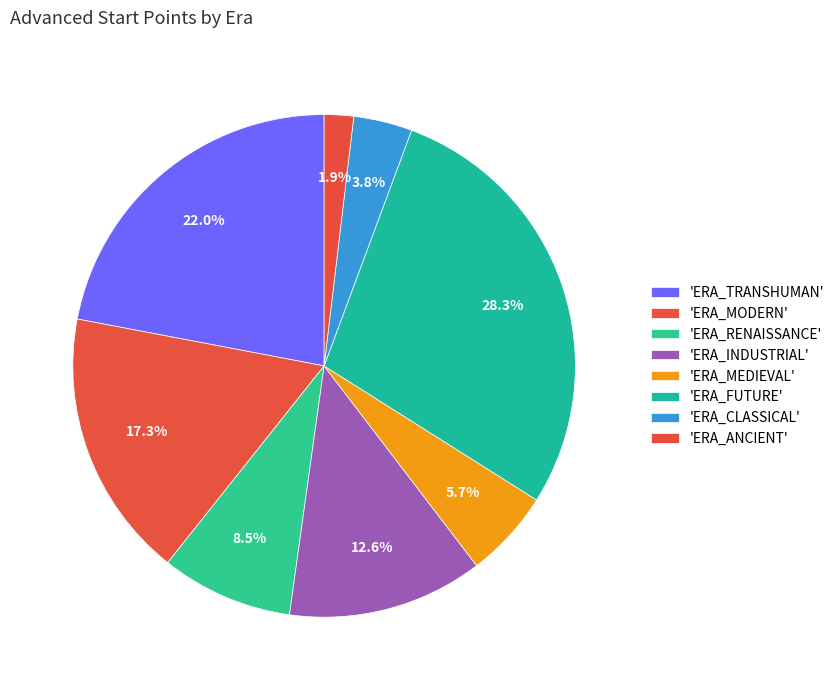

Is there a majority slice in this chart?

No